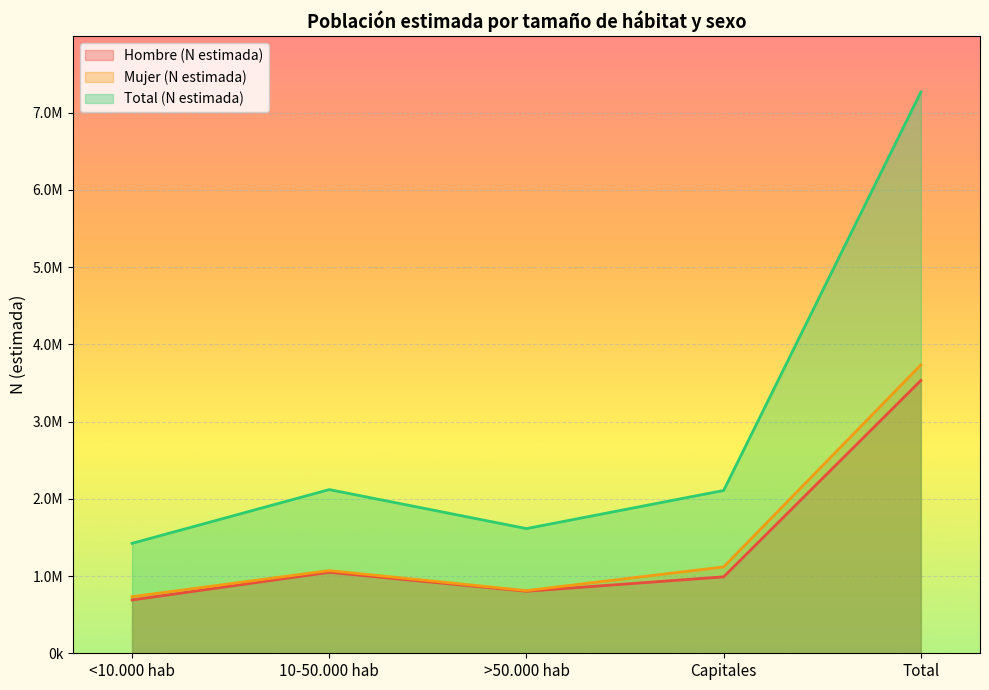

Does the chart display data point markers on the line(s)?

No